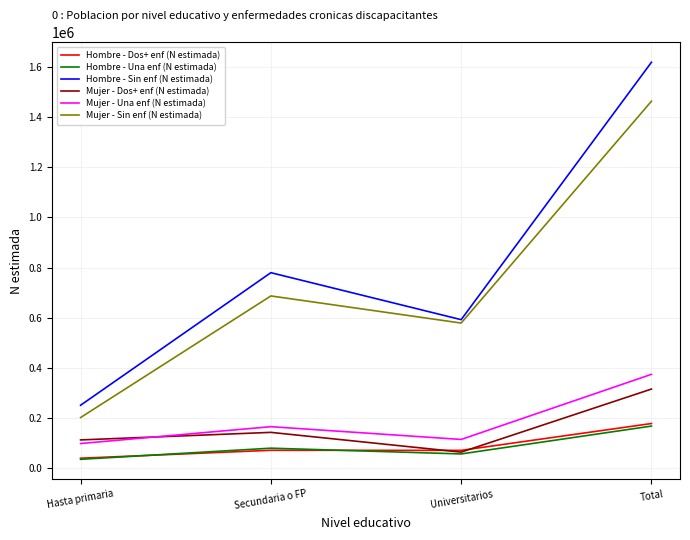

True or false: Mujer - Sin enf (N estimada) and Hombre - Dos+ enf (N estimada) intersect in this chart.

False